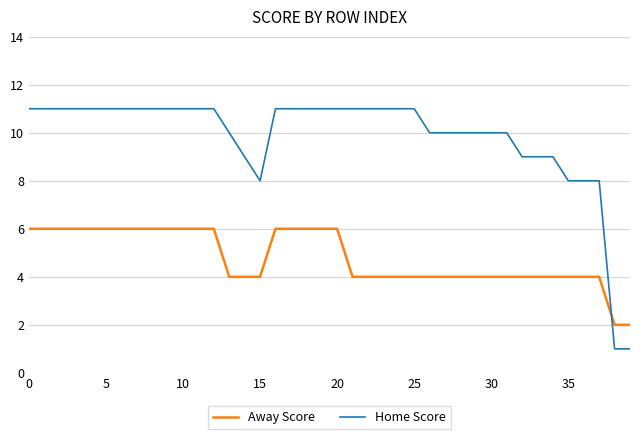

What is the highest value of the Home Score series?

11